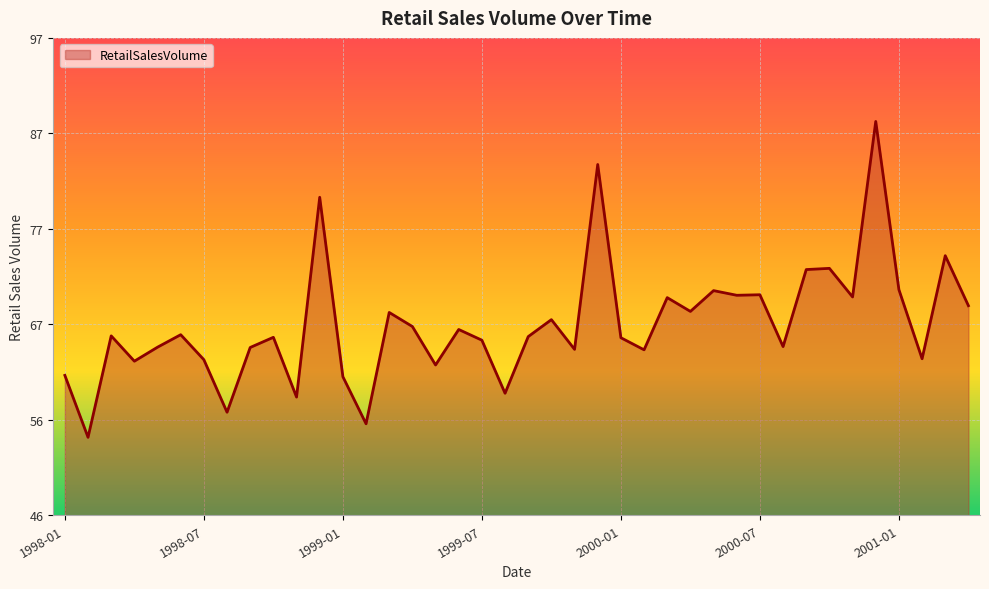

What is the minimum value shown in the chart?

54.6